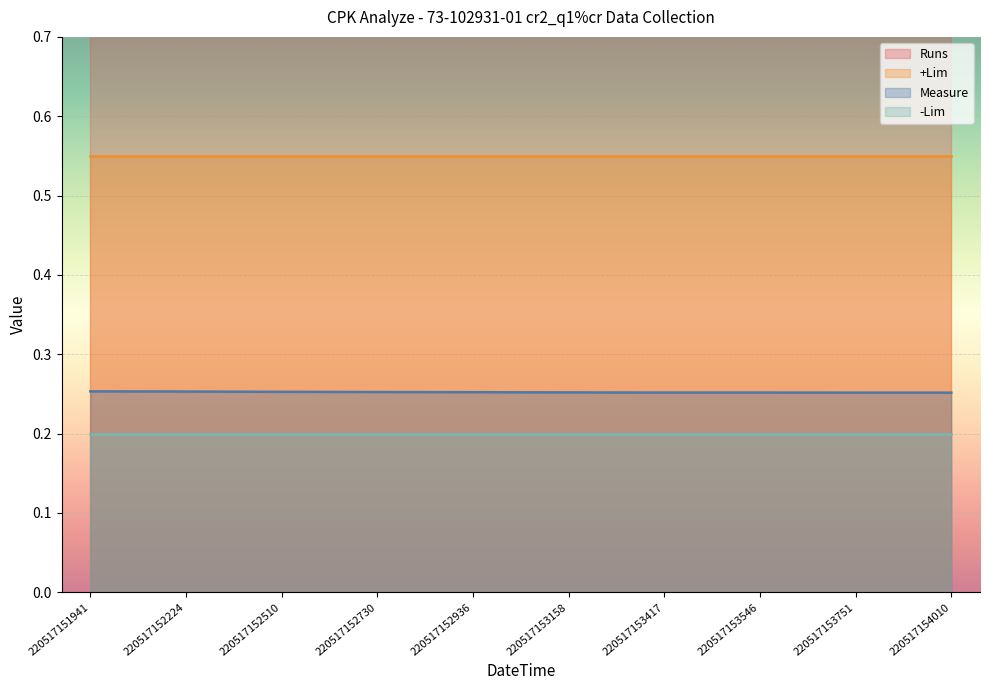

At how many categories does at least one series exceed 0?

10